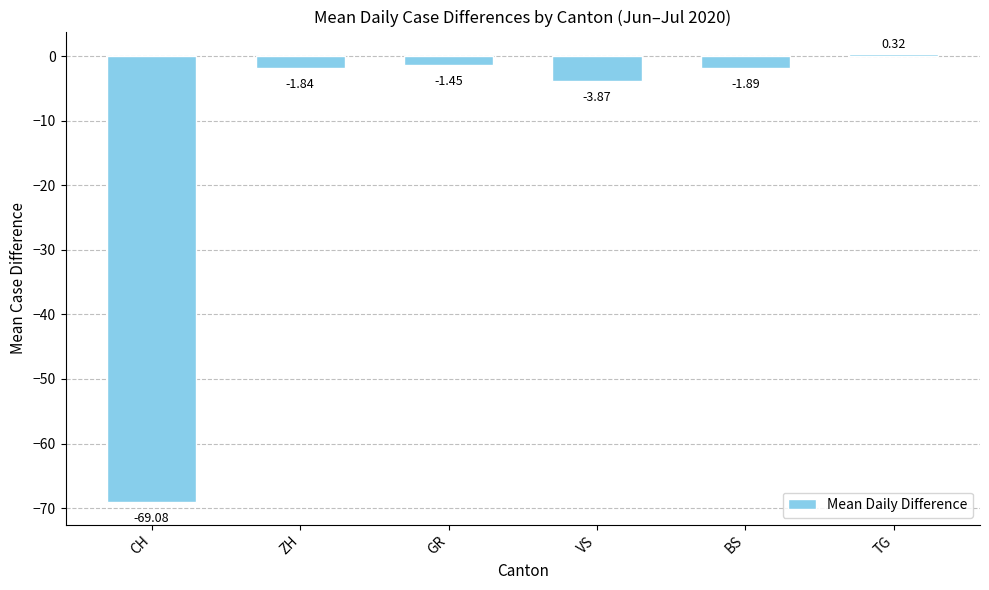

What position from the right is CH?

6